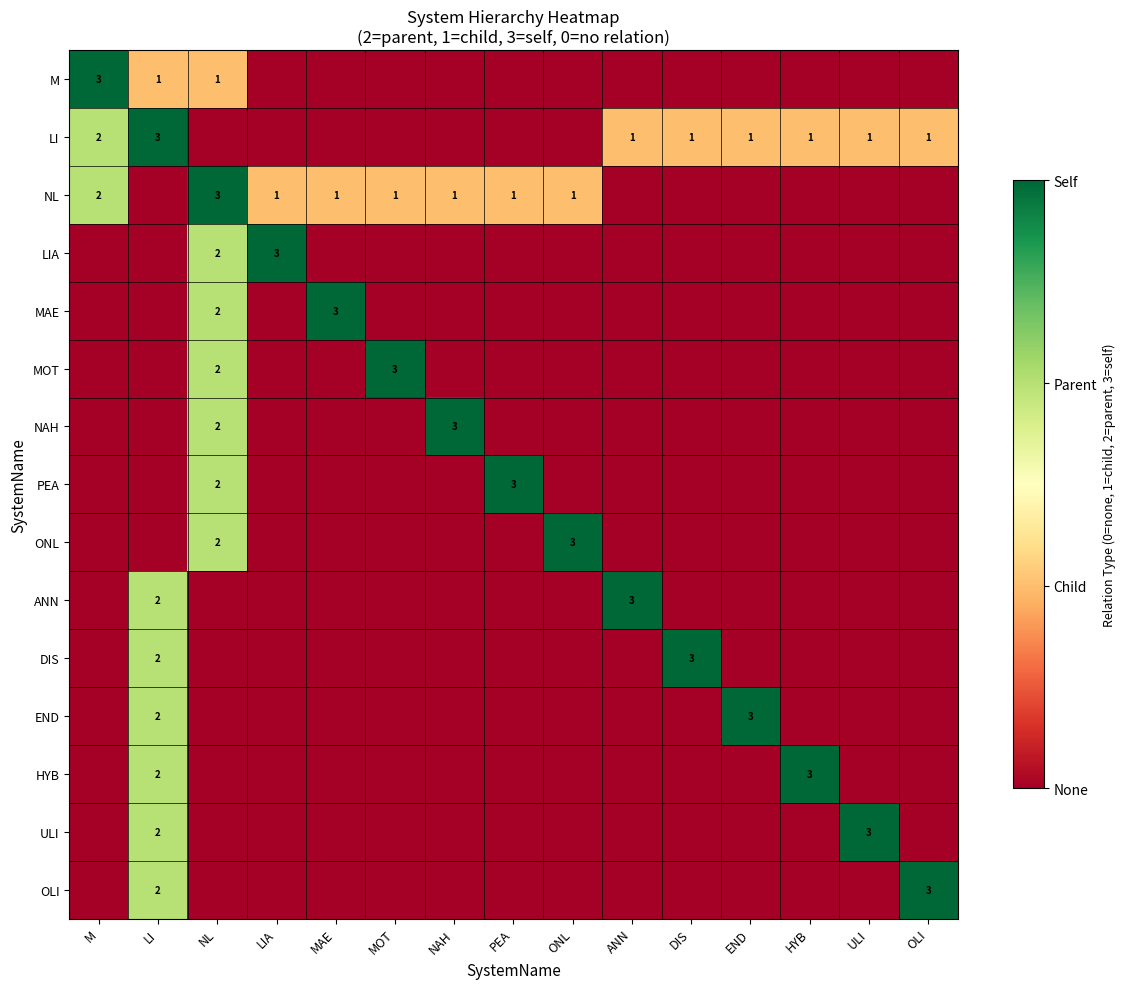

At LI, list the series in order from largest to smallest.

LI, ANN, DIS, END, HYB, ULI, OLI, M, NL, LIA, MAE, MOT, NAH, PEA, ONL